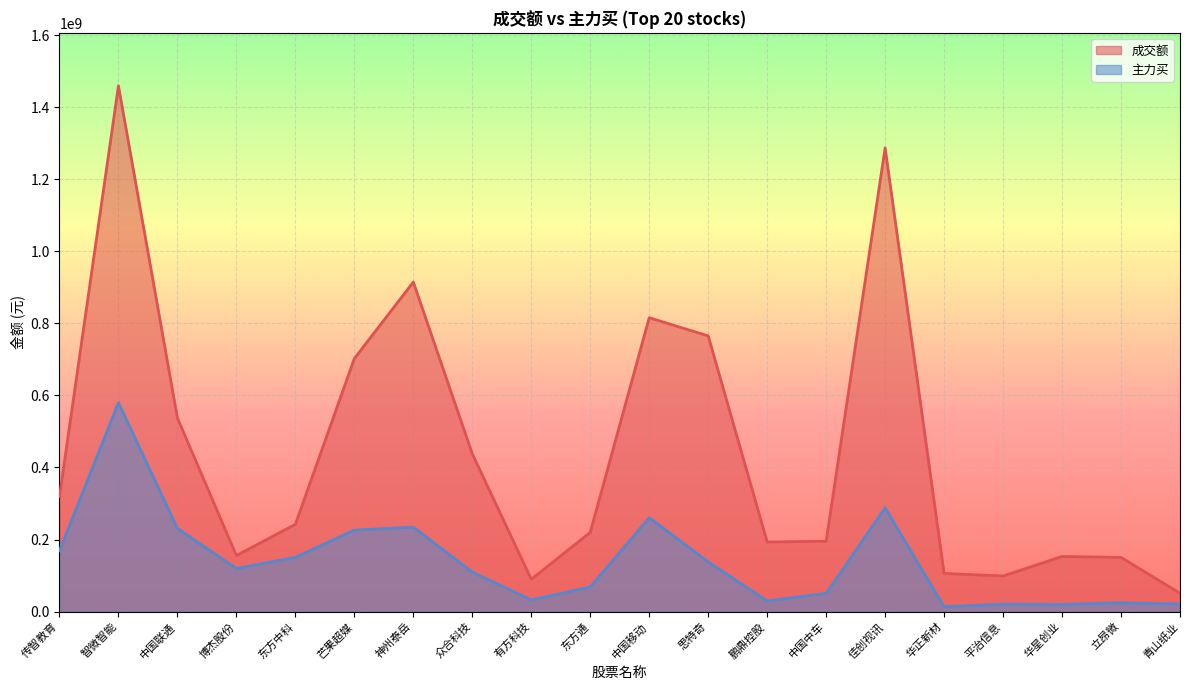

Count the number of data series in this chart.

2